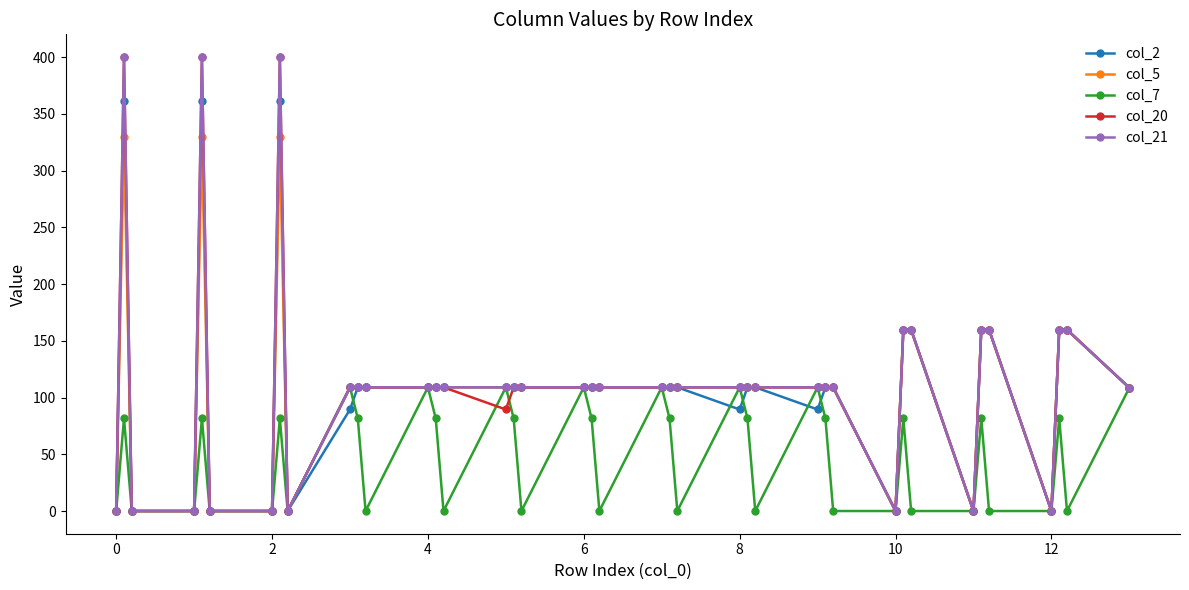

What is the greatest value displayed?

400.0